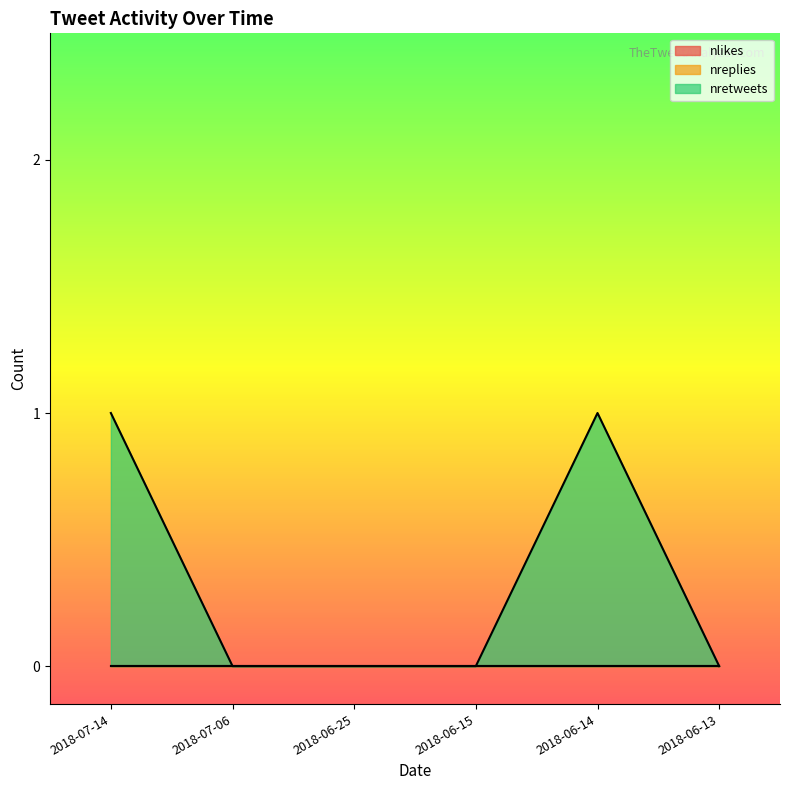

Rank the series by their maximum value, from highest to lowest.

nretweets, nlikes, nreplies